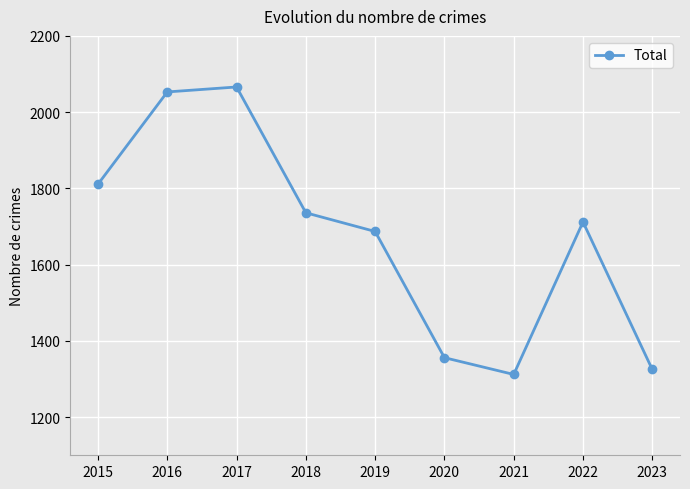

Reading left to right, transcribe all the data shown in this chart.

2015=1811	2016=2053	2017=2066	2018=1736	2019=1687	2020=1356	2021=1312	2022=1712	2023=1325